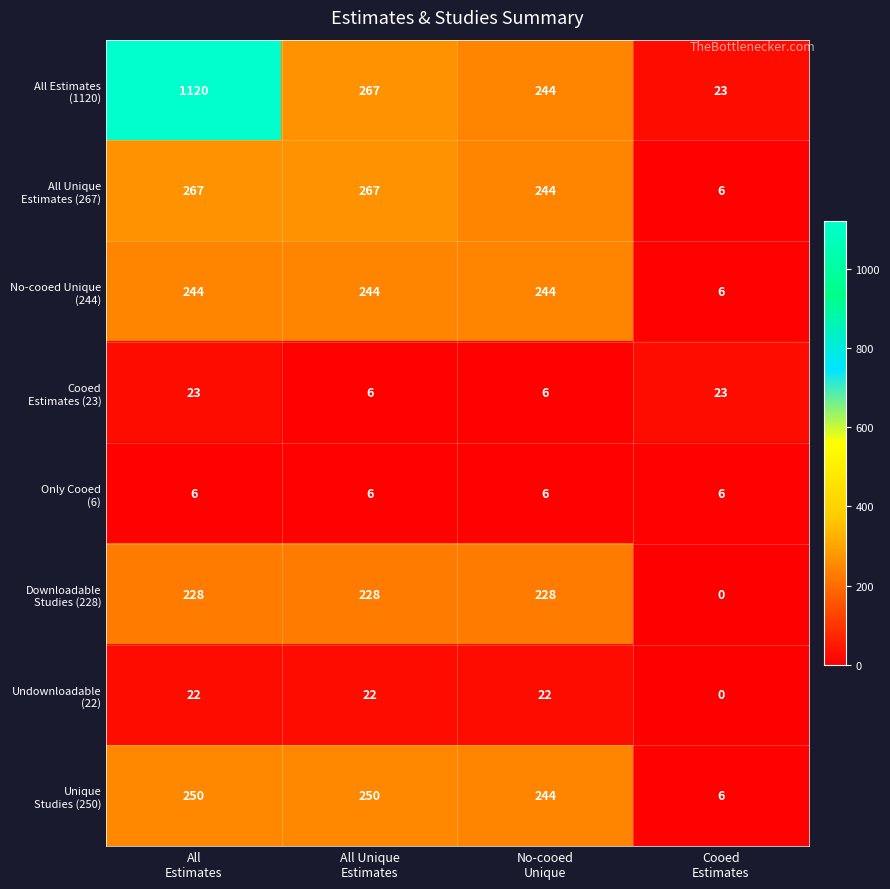

What is the maximum value shown in the chart?

1120